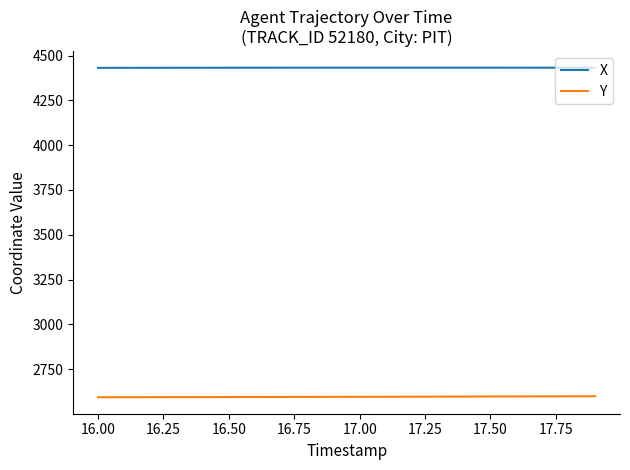

What is the difference between the maximum and minimum values in the Y series?

5.6